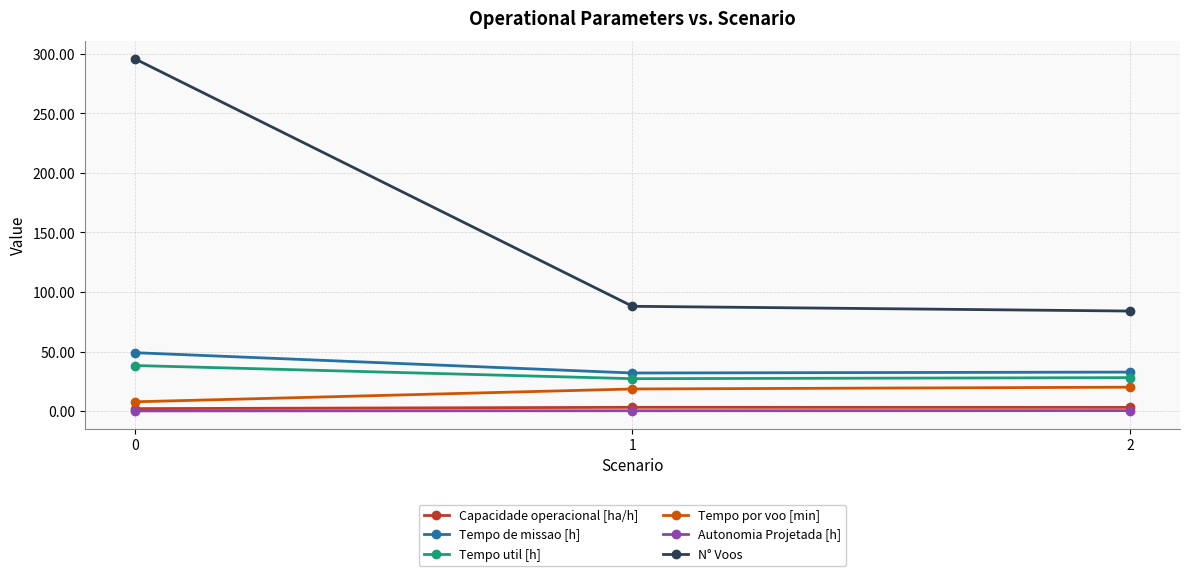

Count the number of categories in the chart.

3